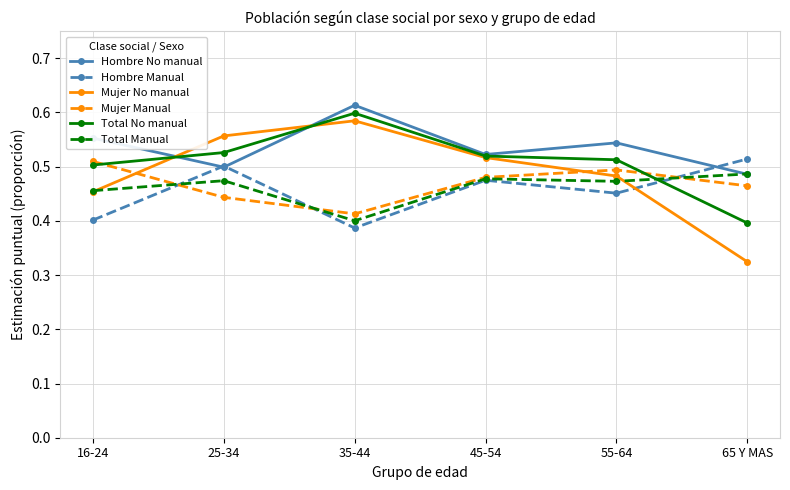

What position from the left is 45-54?

4